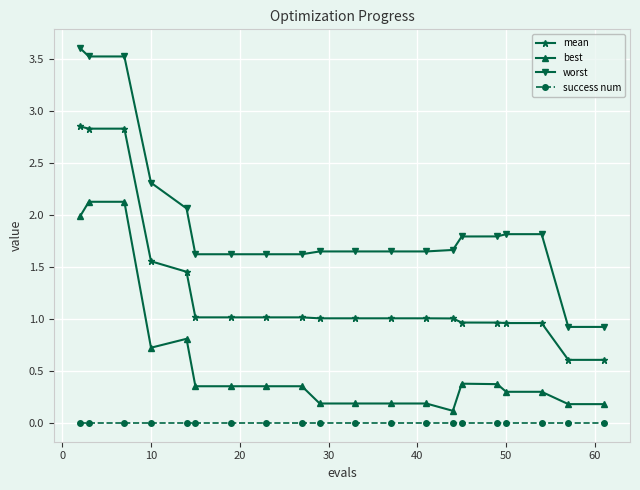

What is the average value of the mean series?

1.3